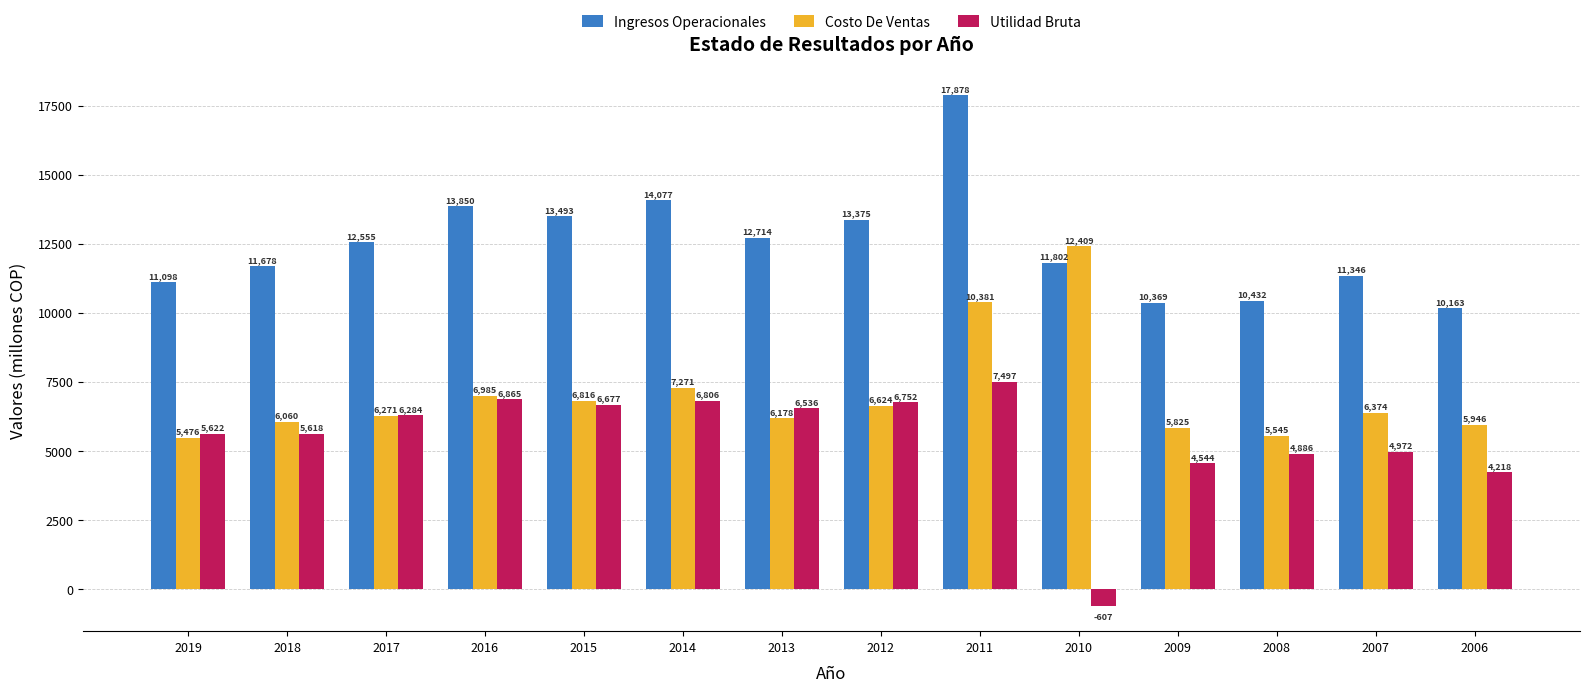

What is the maximum value for Utilidad Bruta?

7496.7